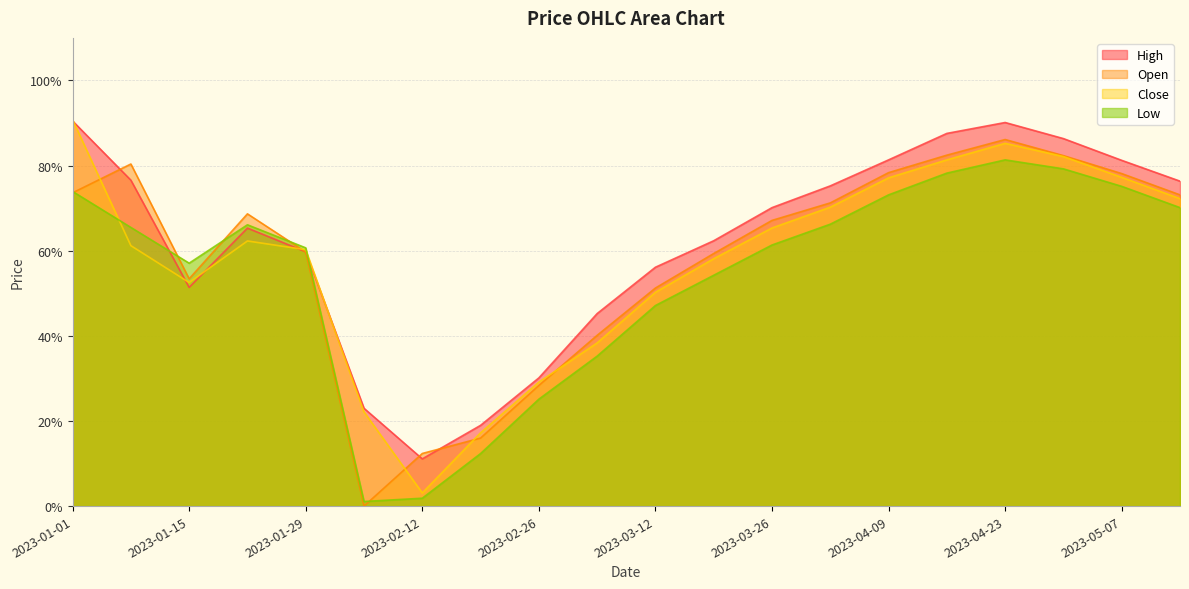

Which series has the largest range (max minus min)?

Close